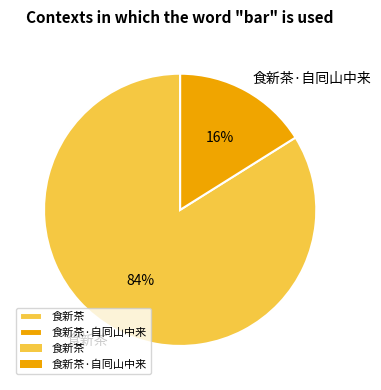

Count the number of slices in the pie.

2